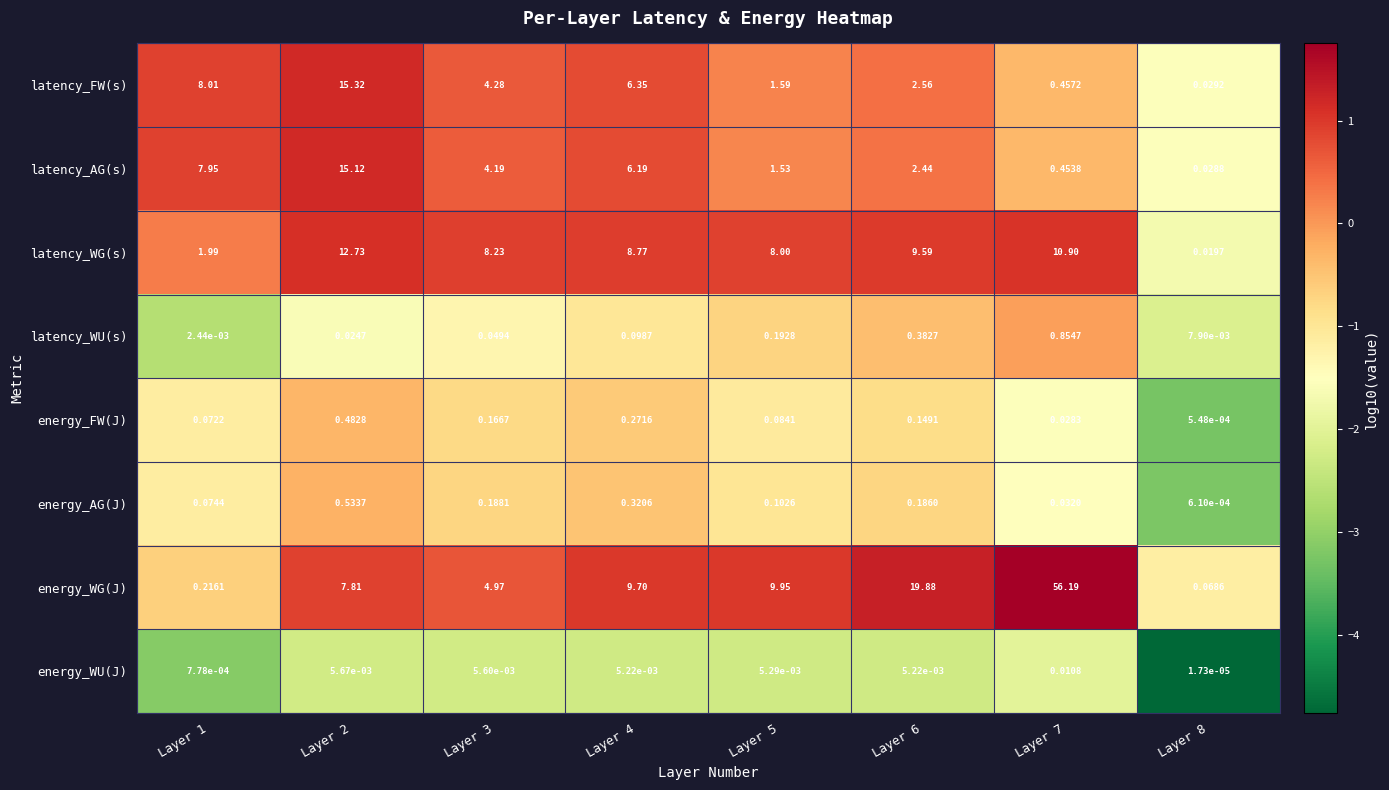

At which category is the sum across all series the highest?

Layer 7